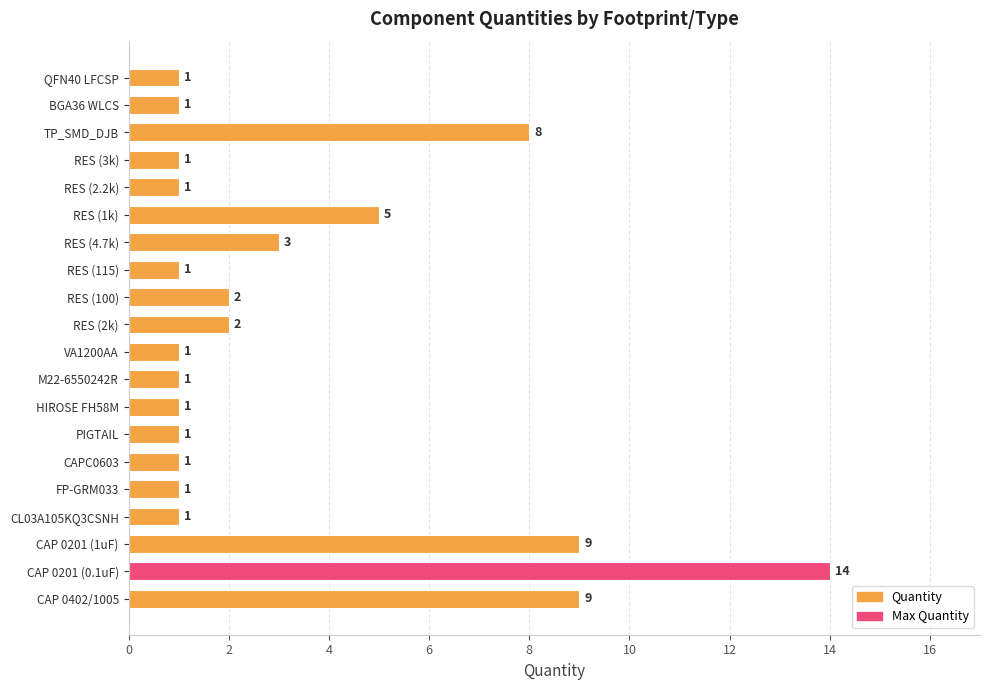

True or false: the data shows 1 at HIROSE FH58M.

True